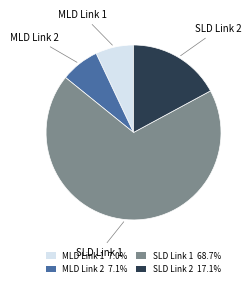

Do SLD Link 1 68.7% and SLD Link 2 17.1% together represent more than half of the pie?

Yes